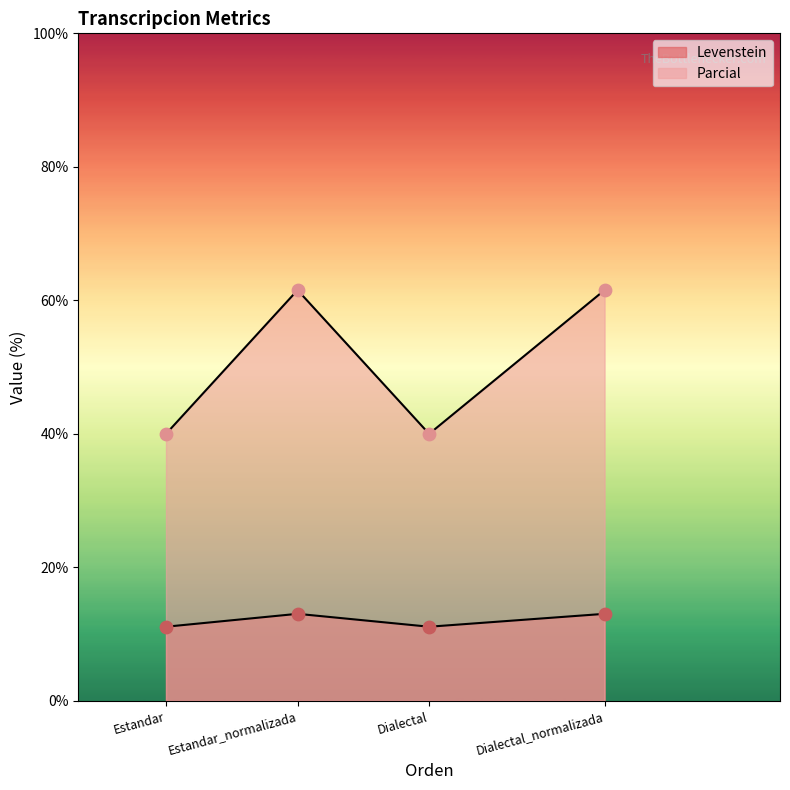

What are all the series names shown in the legend?

Levenstein, Parcial